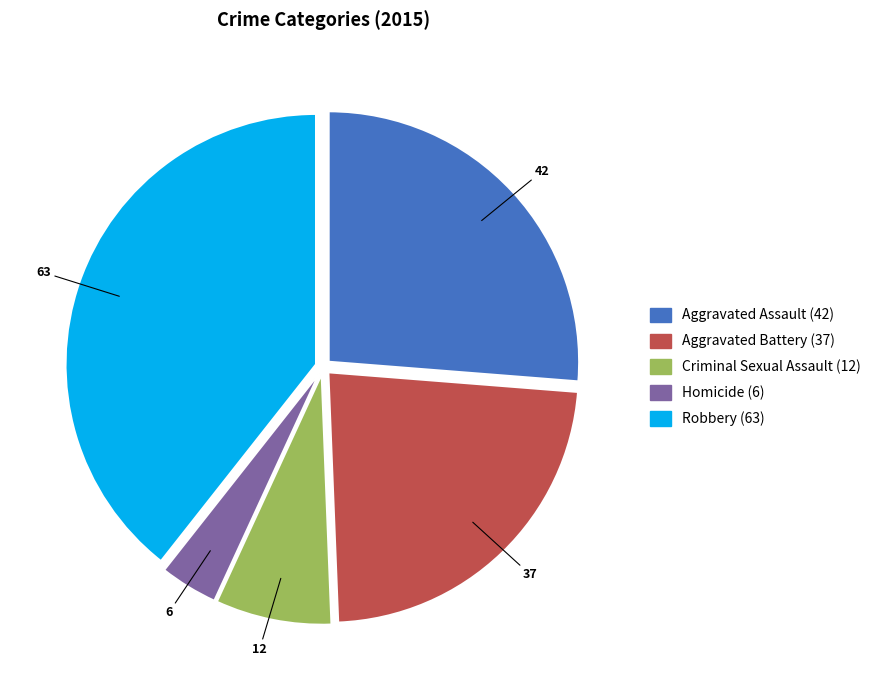

The Homicide slice represents 4% of the pie. True or false?

True